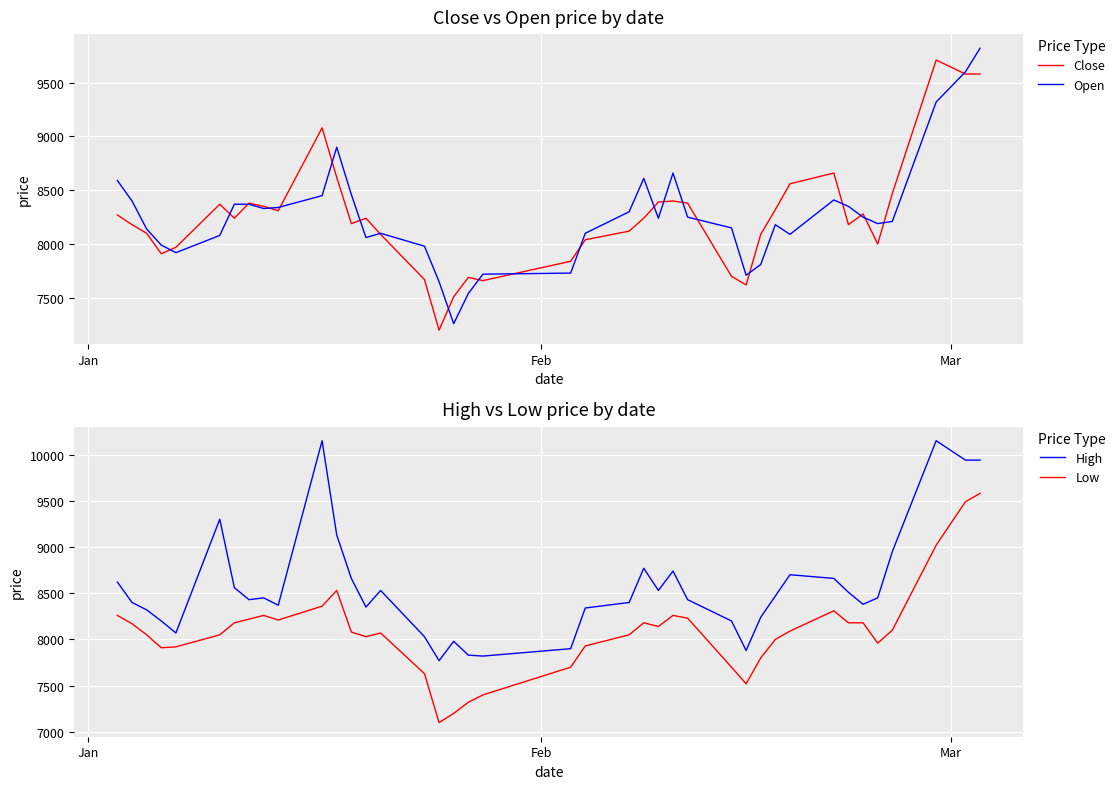

What is the maximum value for Close?

9710